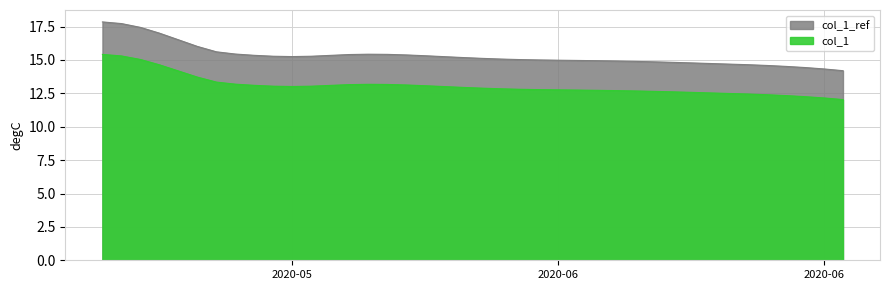

What is the average value?

15.3